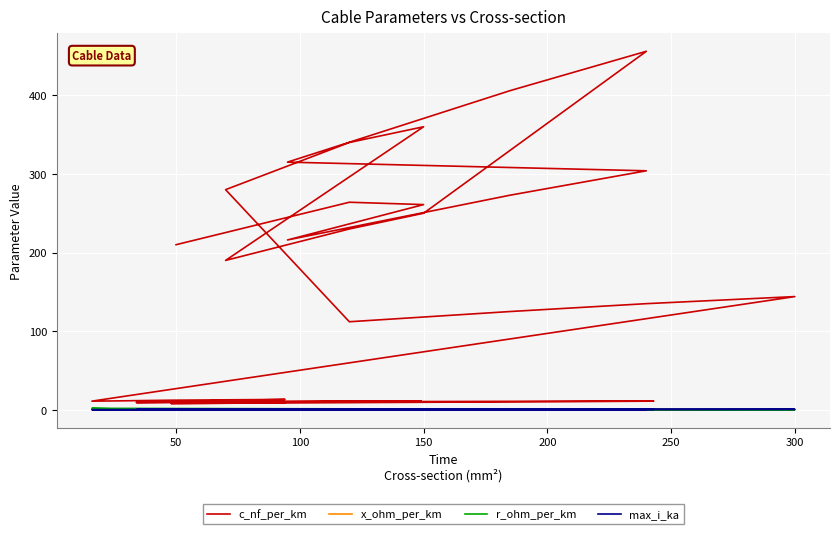

Reading right to left, extract all data points from this chart.

c_nf_per_km: 8.7	8.4	8.0	11.0	10.8	10.5	10.3	10.0	9.7	9.5	9.2	11.2	11.1	10.8	10.4	10.1	9.7	13.2	12.2	11.2	11.0	144.0	135.0	125.0	112.0	280.0	340.0	360.0	190.0	230.0	250.0	456.0	406.0	315.0	304.0	273.0	216.0	261.0	264.0	210.0
x_ohm_per_km: 0.4	0.5	0.5	0.3	0.3	0.3	0.3	0.3	0.4	0.4	0.4	0.3	0.3	0.3	0.3	0.3	0.4	0.3	0.3	0.3	0.3	0.1	0.1	0.2	0.2	0.1	0.1	0.1	0.1	0.1	0.1	0.1	0.1	0.1	0.1	0.1	0.1	0.1	0.1	0.1
r_ohm_per_km: 0.3	0.4	0.6	0.1	0.2	0.2	0.2	0.3	0.4	0.6	0.8	0.2	0.2	0.3	0.4	0.6	0.8	0.3	0.6	1.2	1.9	0.1	0.1	0.1	0.2	0.4	0.3	0.2	0.4	0.3	0.2	0.1	0.2	0.3	0.1	0.2	0.3	0.2	0.2	0.6
max_i_ka: 0.3	0.3	0.2	0.6	0.5	0.5	0.4	0.3	0.3	0.2	0.2	0.5	0.4	0.3	0.3	0.2	0.2	0.3	0.2	0.1	0.1	0.6	0.5	0.5	0.4	0.2	0.3	0.3	0.2	0.3	0.3	0.4	0.4	0.2	0.4	0.4	0.3	0.3	0.2	0.1